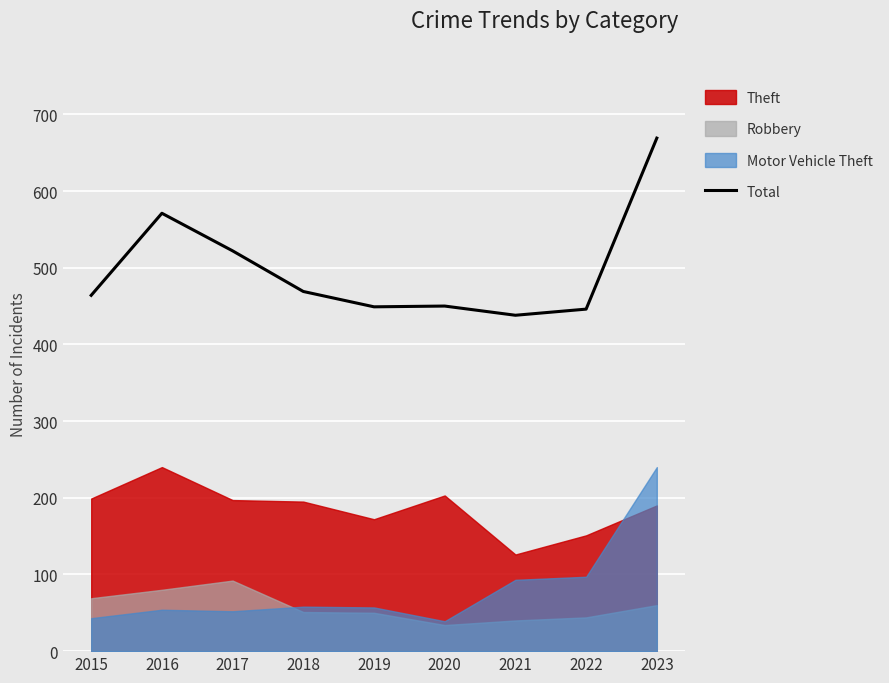

True or false: the data shows 116 at 2017.

False